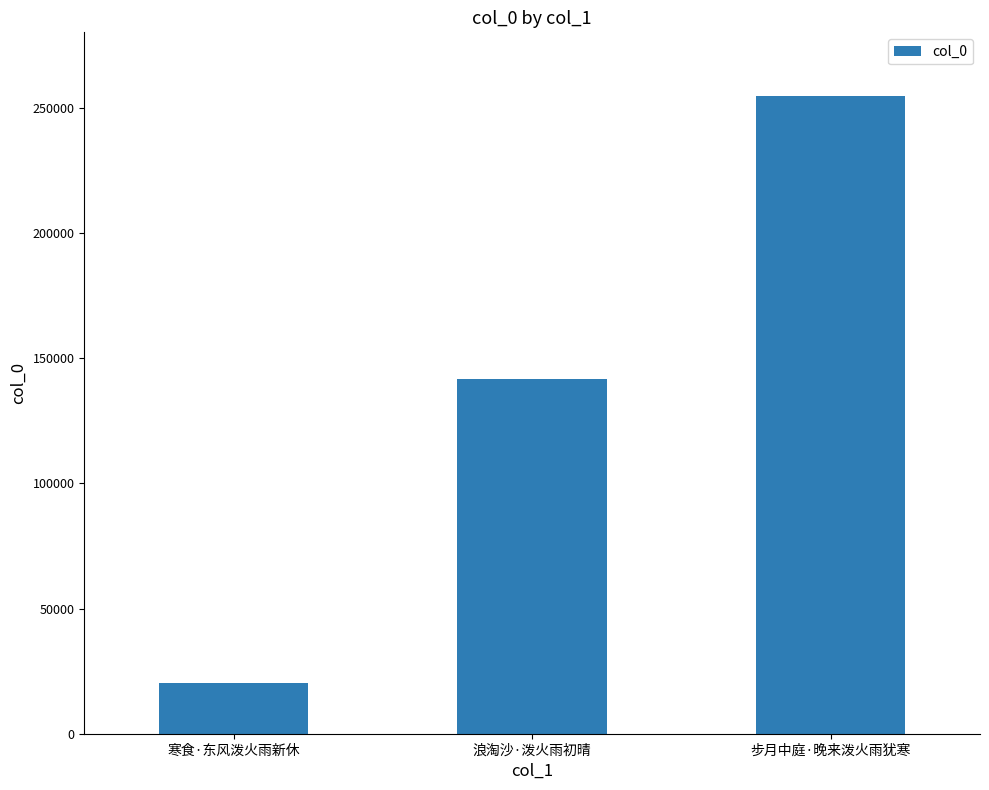

The chart shows a value of 20429 at 寒食·东风泼火雨新休. True or false?

True